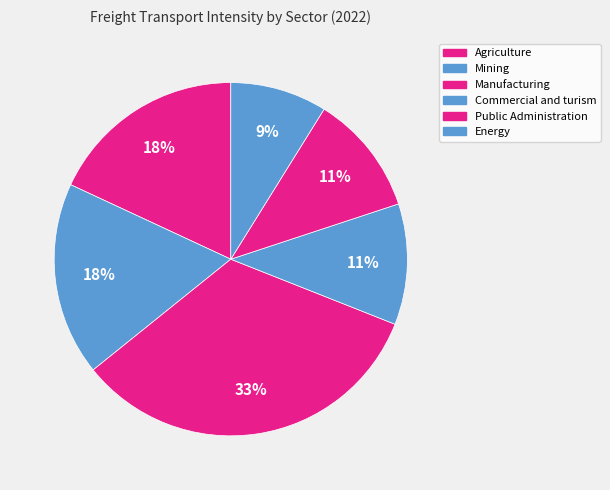

Which has a higher value, Manufacturing or Public Administration?

Manufacturing